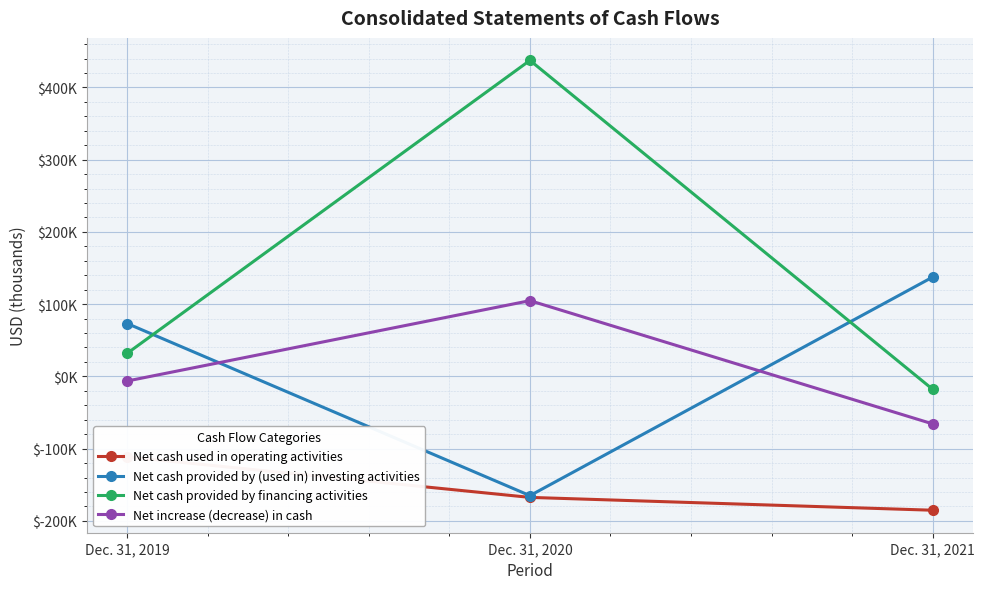

What are all the series names shown in the legend?

Net cash used in operating activities, Net cash provided by (used in) investing activities, Net cash provided by financing activities, Net increase (decrease) in cash